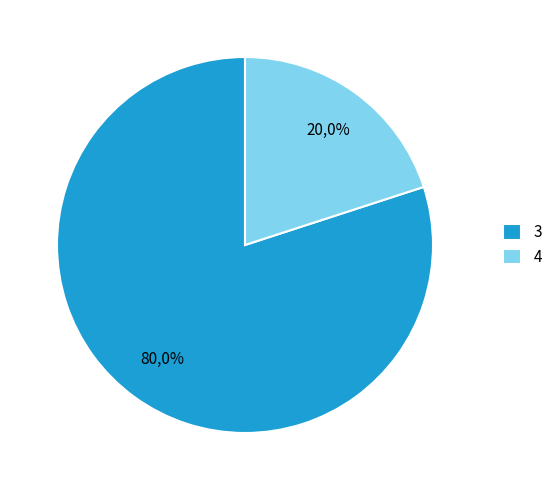

How many slices are in this pie chart?

2